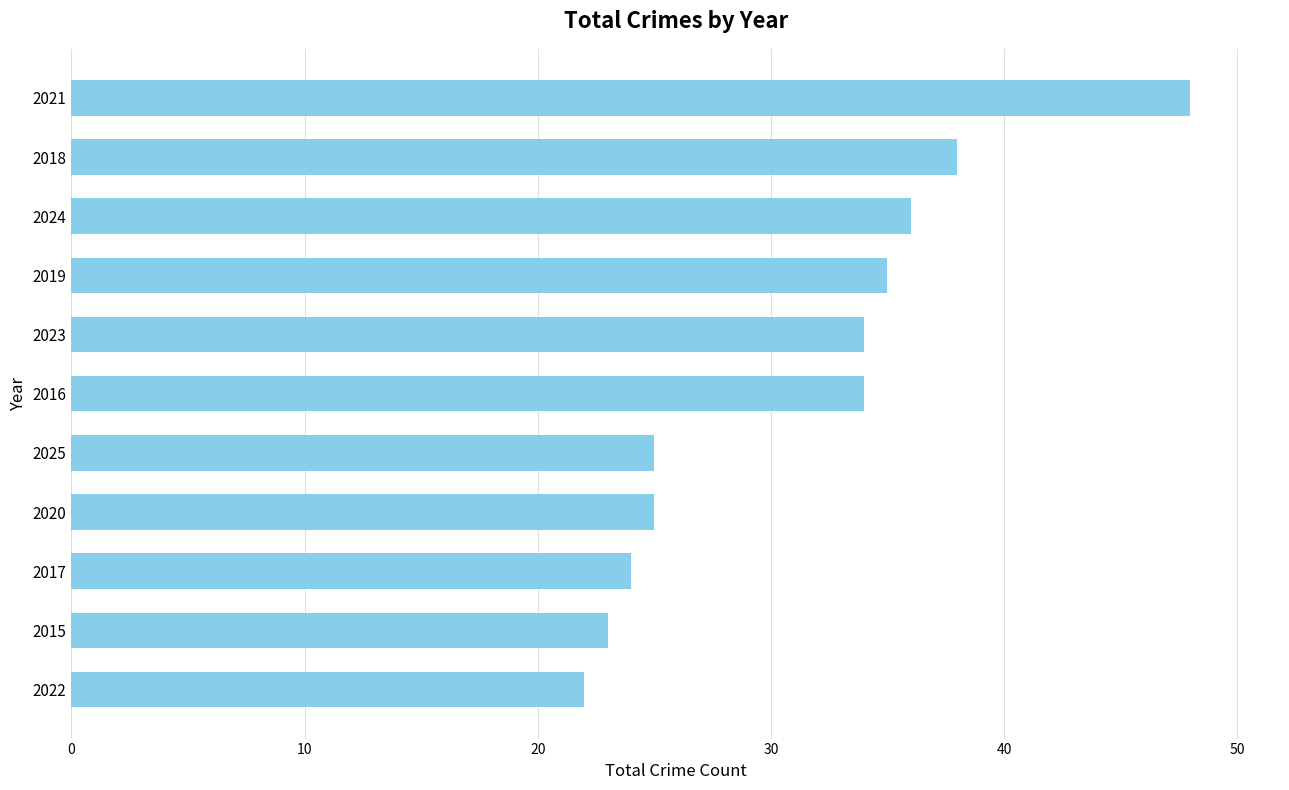

Which category has the lowest value across all series?

2022